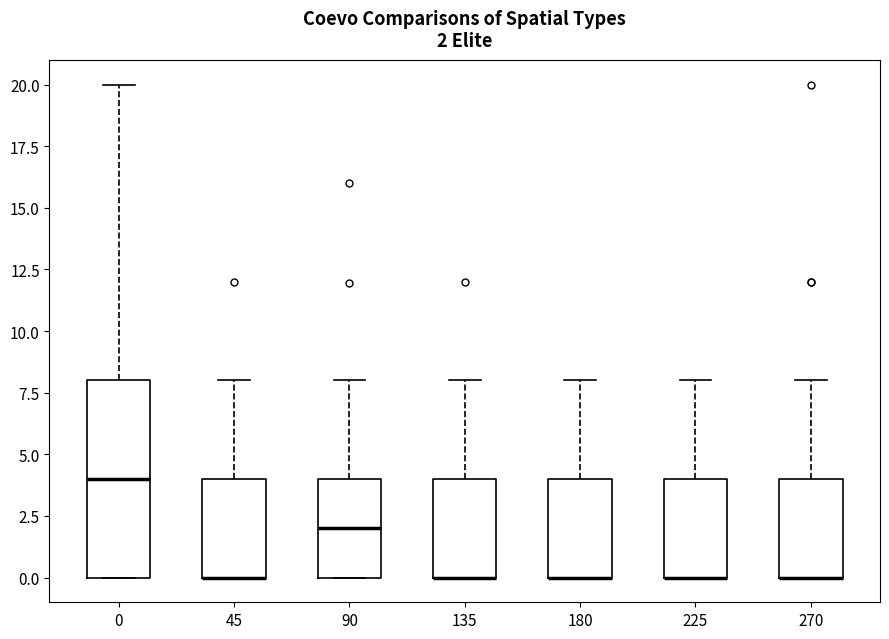

Comparing the boxes themselves (not the whiskers), which one is the tallest?

0